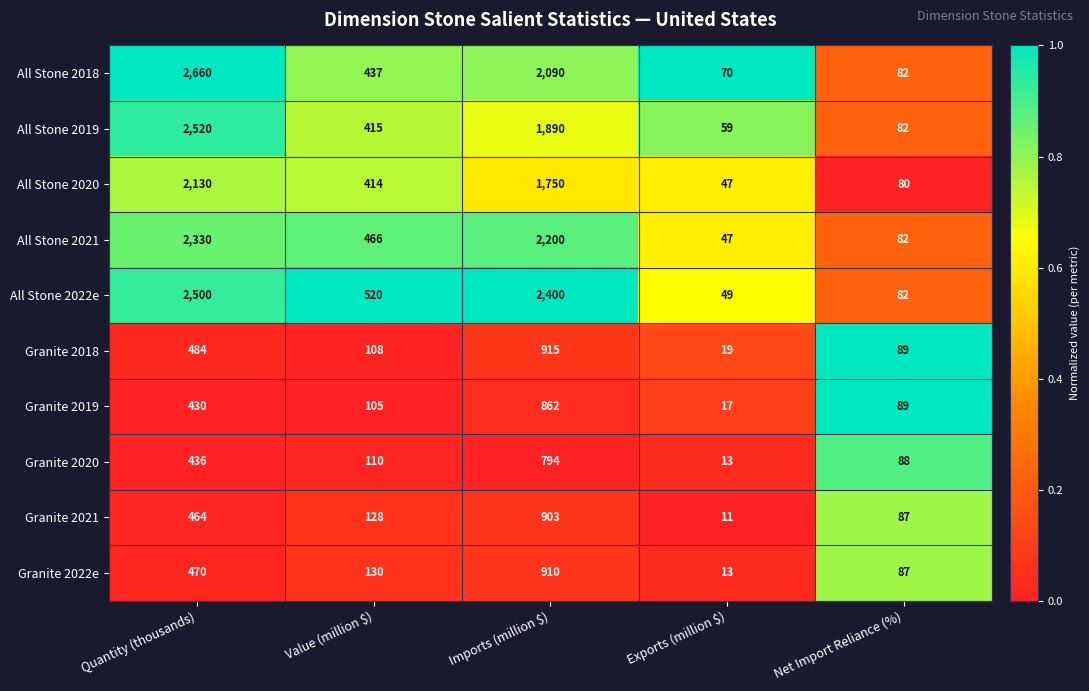

What value does the All Stone 2021 series have at Imports (million $), to the nearest 10?

2200